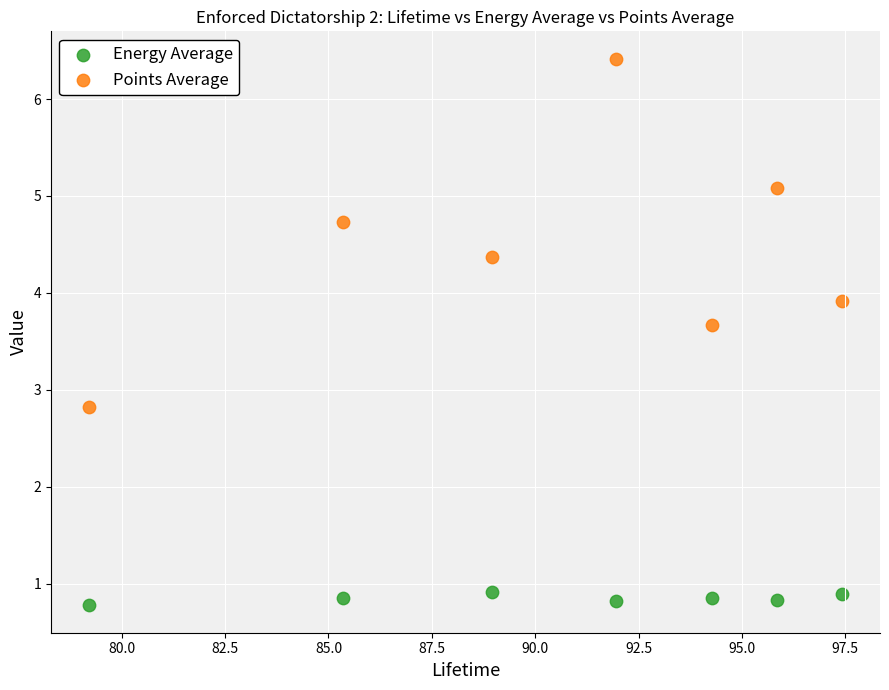

In the Points Average series, what Y value is closest to 4?

3.9